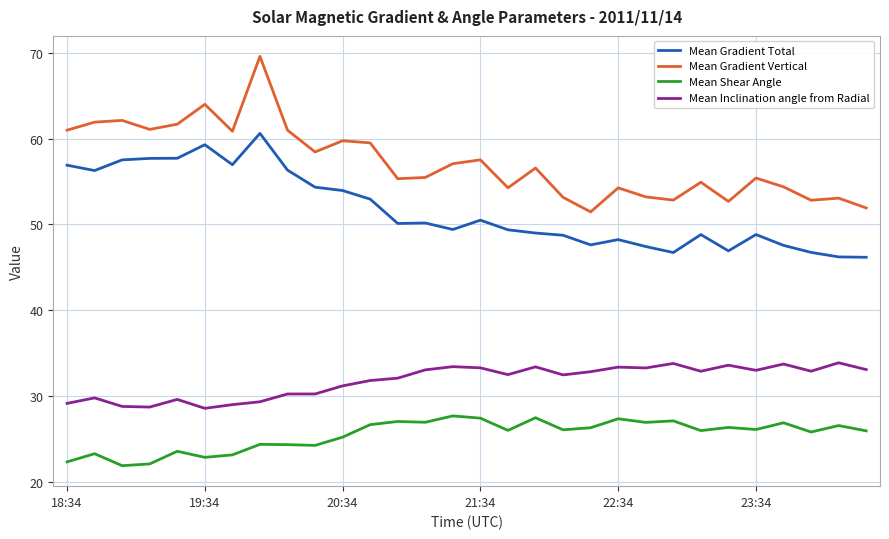

List the series in order of their overall mean, lowest first.

Mean Shear Angle, Mean Inclination angle from Radial, Mean Gradient Total, Mean Gradient Vertical